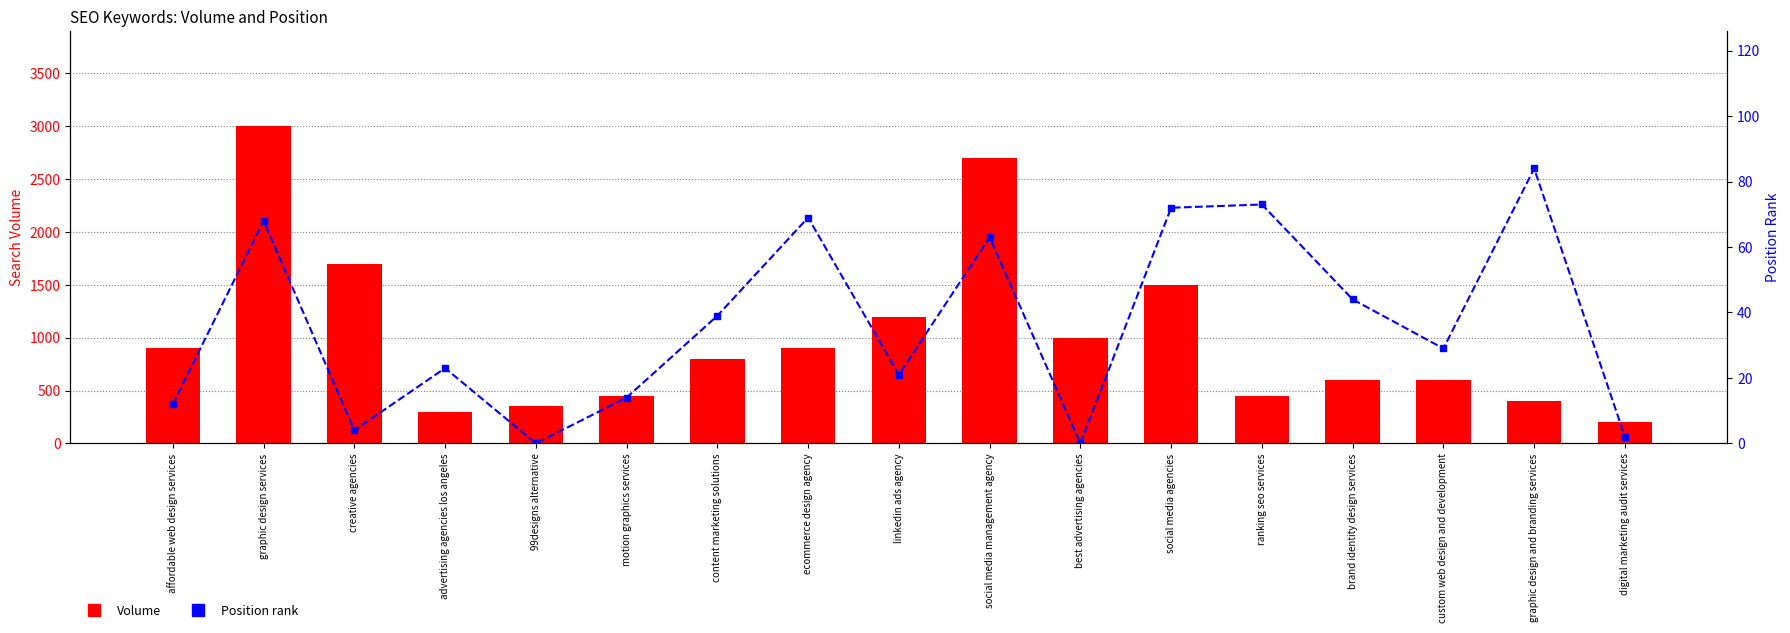

Which series has the largest total across all categories?

Volume